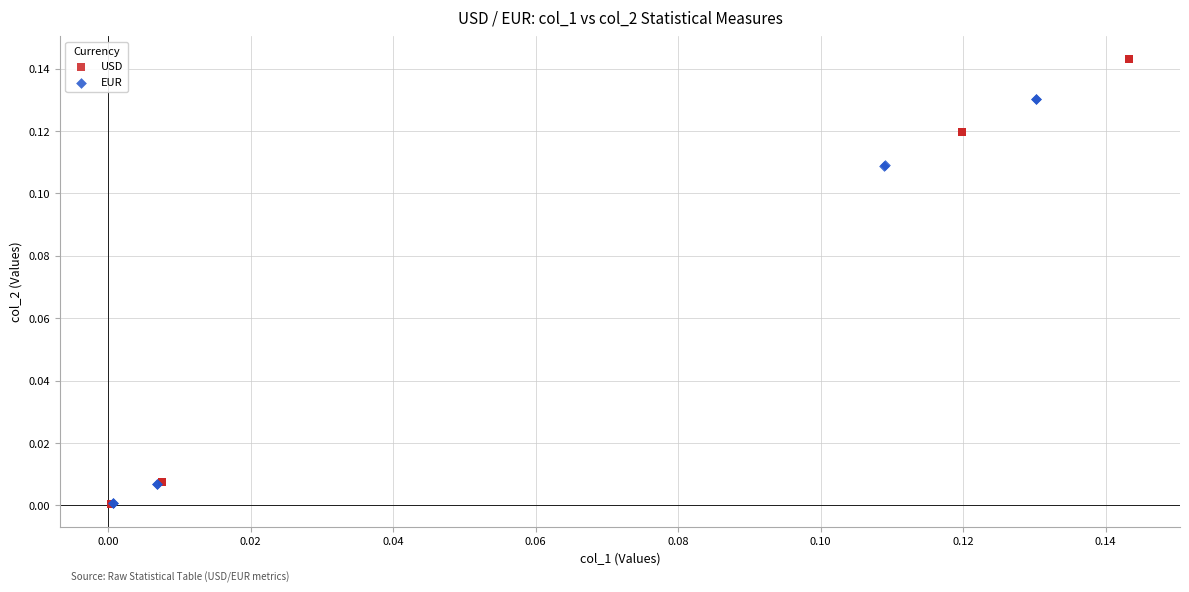

What are all the series names shown in the legend?

USD, EUR